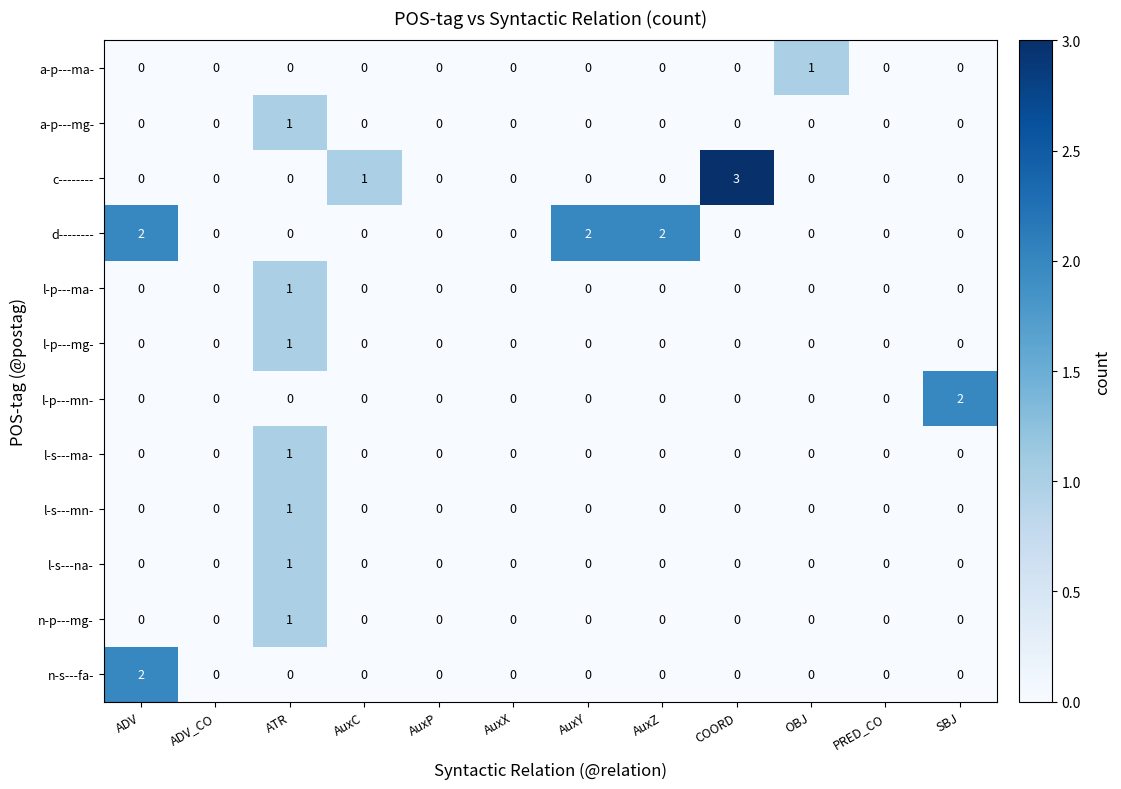

Count the number of data series in this chart.

12